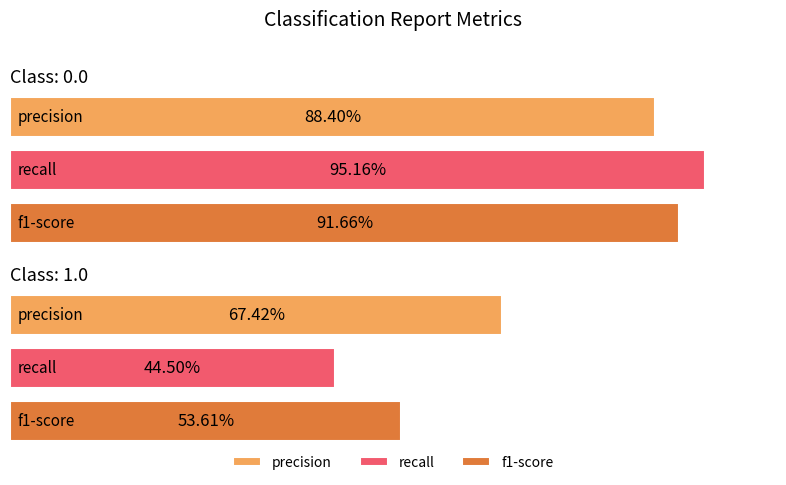

The value of recall at 1.0 is 0.4. True or false?

True